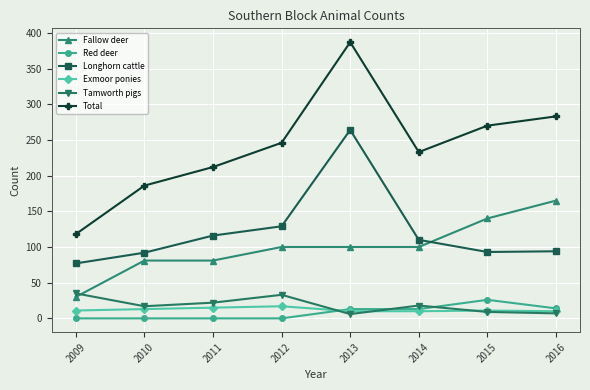

True or false: Longhorn cattle has a value of 116 at 2011.

True